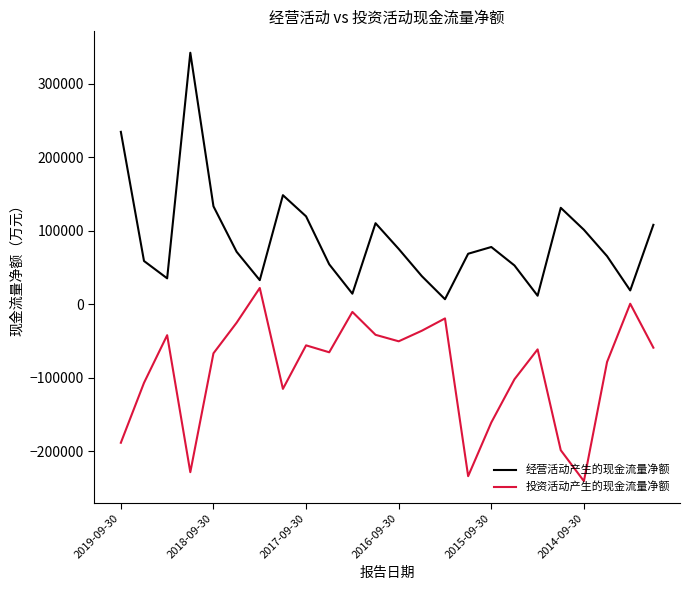

Which series has the largest total across all categories?

经营活动产生的现金流量净额